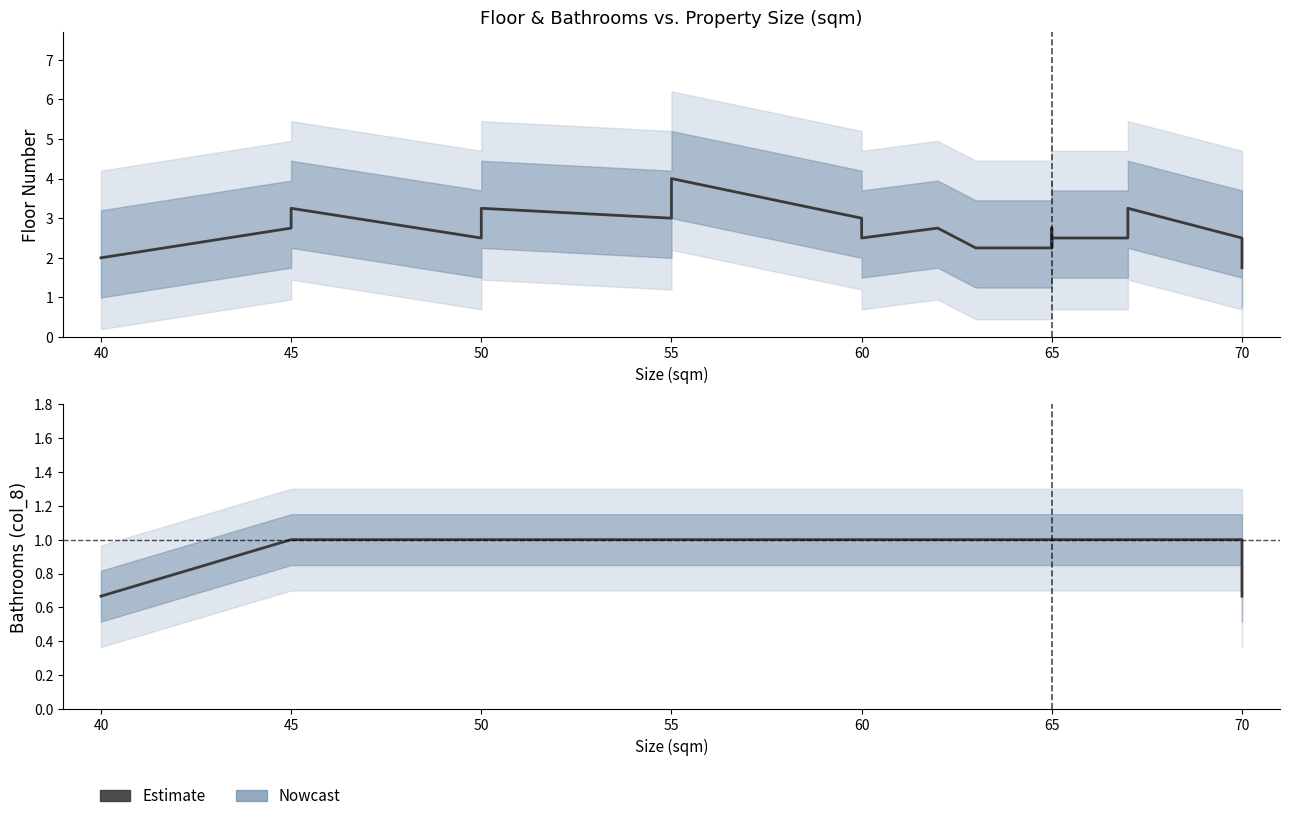

What is the smallest value displayed?

0.7